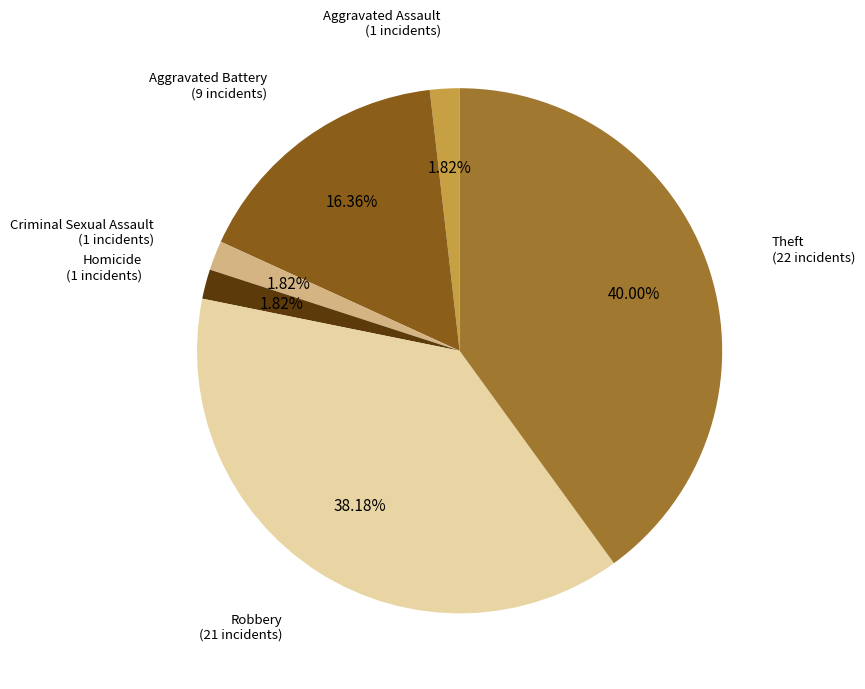

Does any single category account for the majority?

No